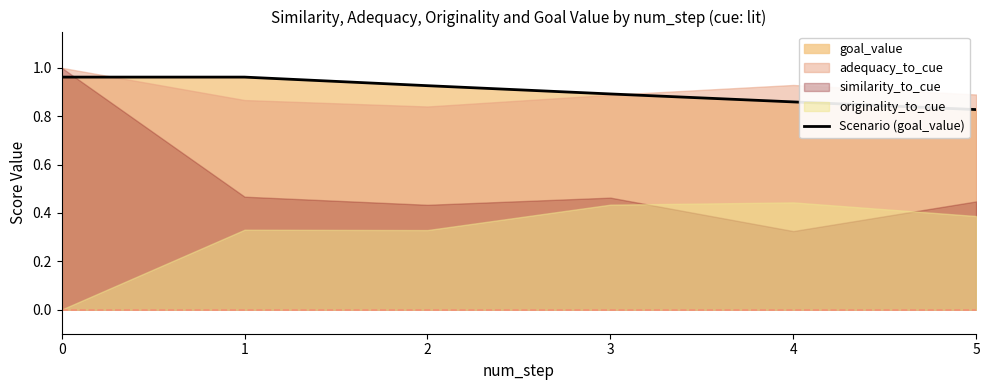

What is the change in value from 2 to 5?

-0.1